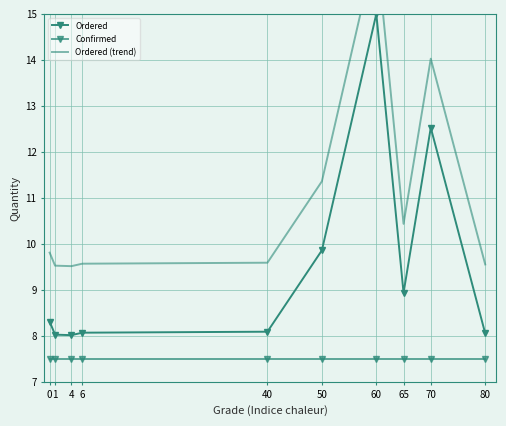

Rank the series at 80 from highest to lowest value.

Ordered (trend), Ordered, Confirmed